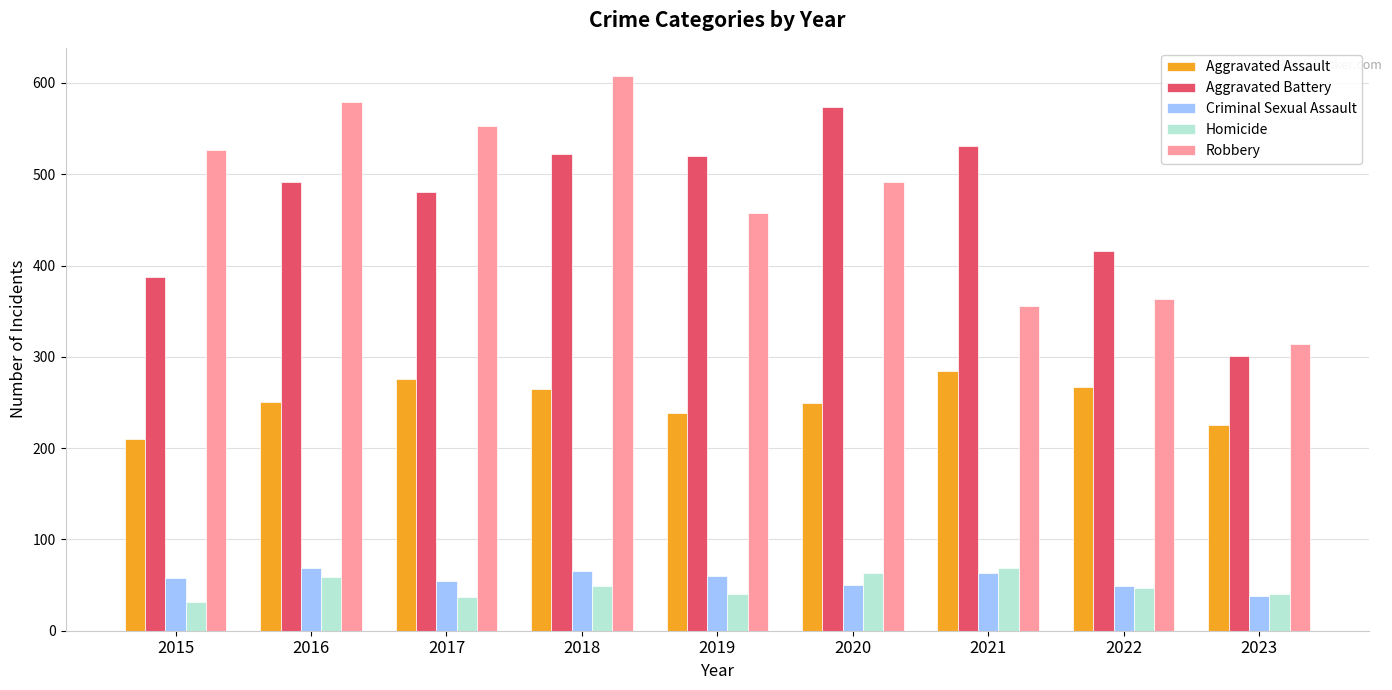

Is it true that Aggravated Assault equals 249 at 2020?

True